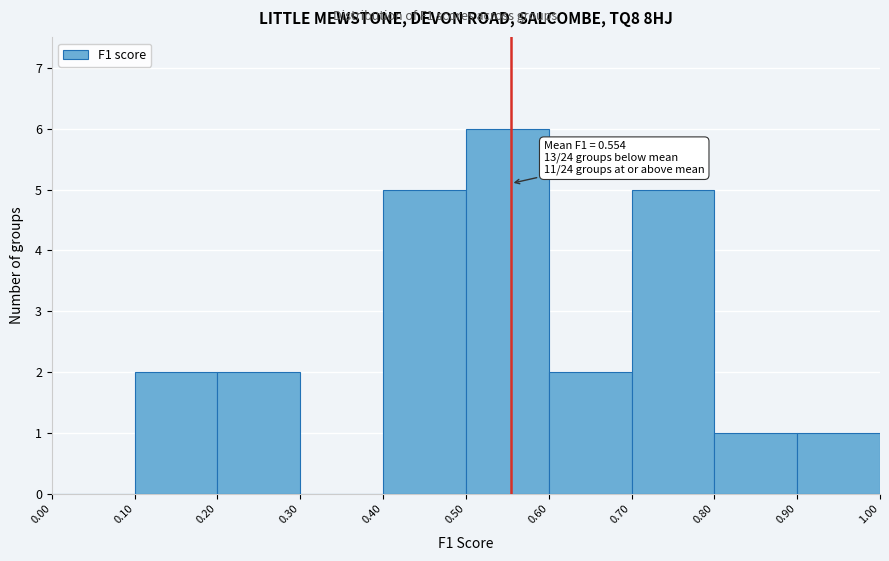

Which range on the x-axis has the tallest bar?

0.50 to 0.60